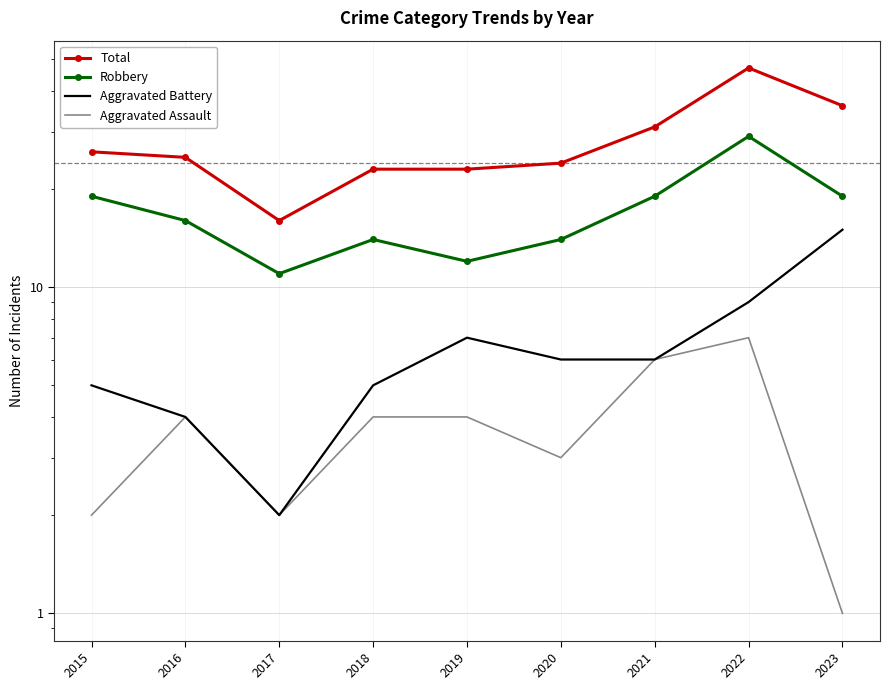

What is the difference between the Aggravated Battery values at 2021 and 2015?

1